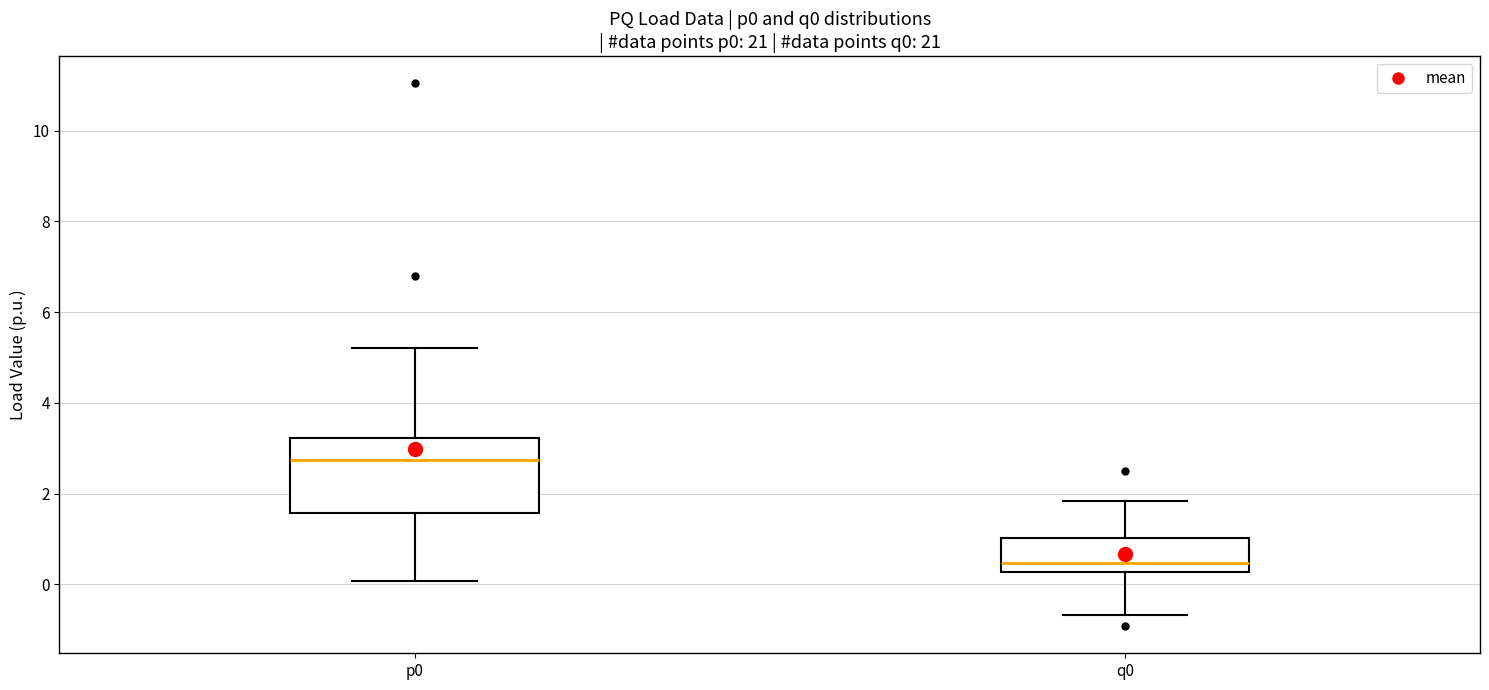

Comparing the boxes themselves (not the whiskers), which one is the tallest?

p0